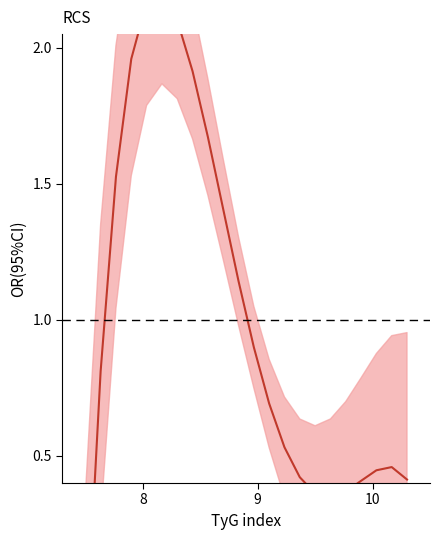

Reading left to right, list all the values displayed in this chart.

-0.2	0.8	1.5	2.0	2.2	2.2	2.1	1.9	1.7	1.4	1.1	0.9	0.7	0.5	0.4	0.4	0.3	0.4	0.4	0.4	0.5	0.4